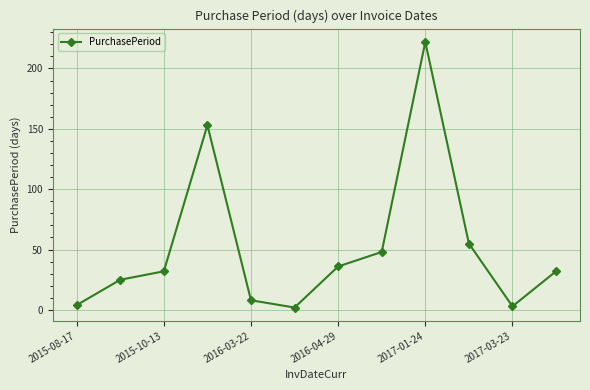

How many interior local peaks (higher than both neighbors) does the data have?

2